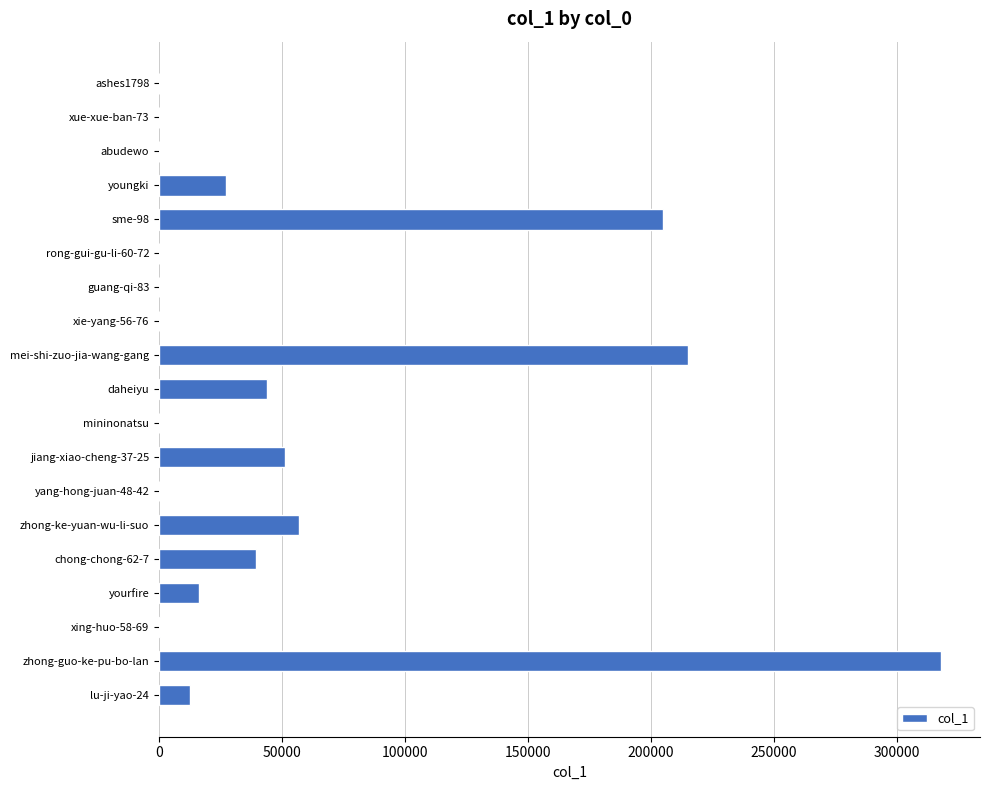

Are the bars horizontal?

Yes